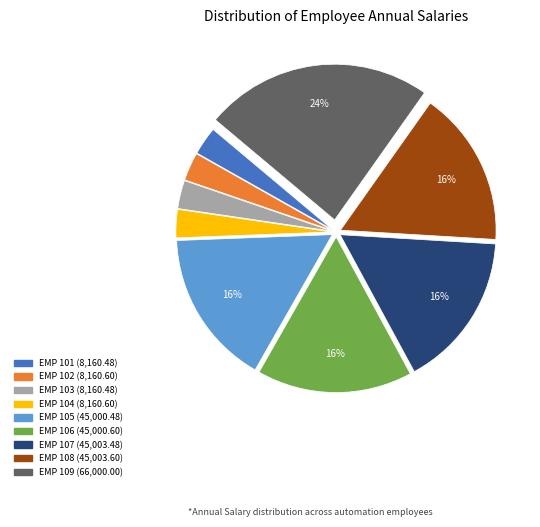

Which has a higher value, EMP 101 or EMP 105?

EMP 105